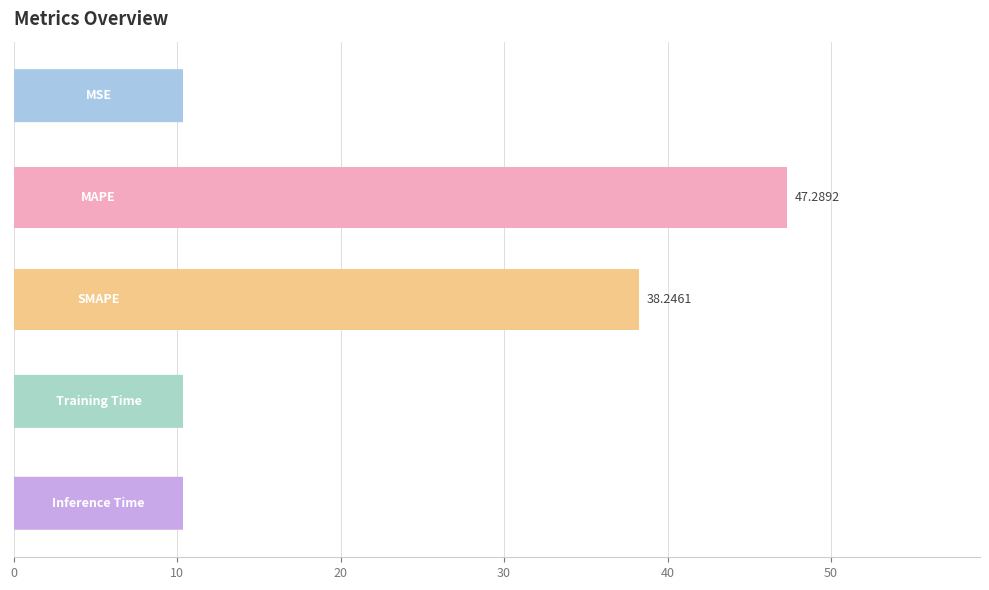

What is the sum of all values?

85.6